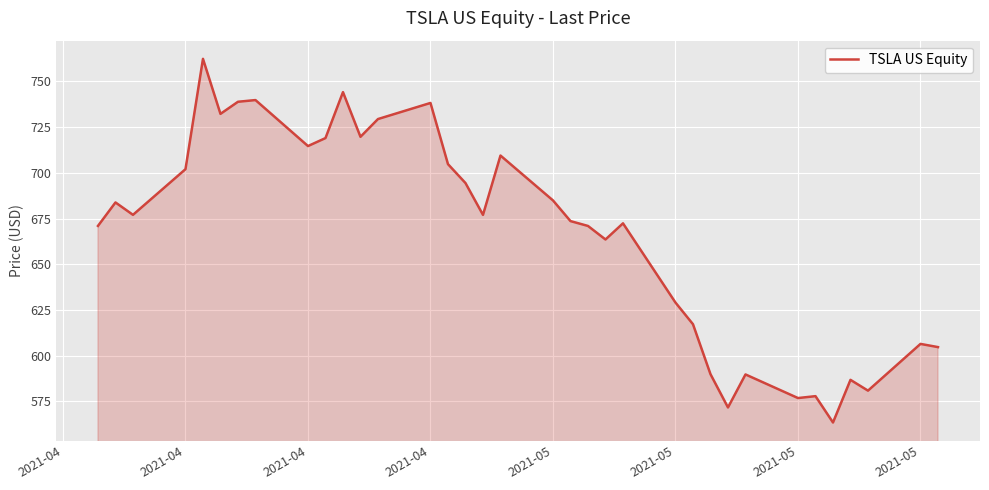

What is the difference between the maximum and minimum values?

198.9